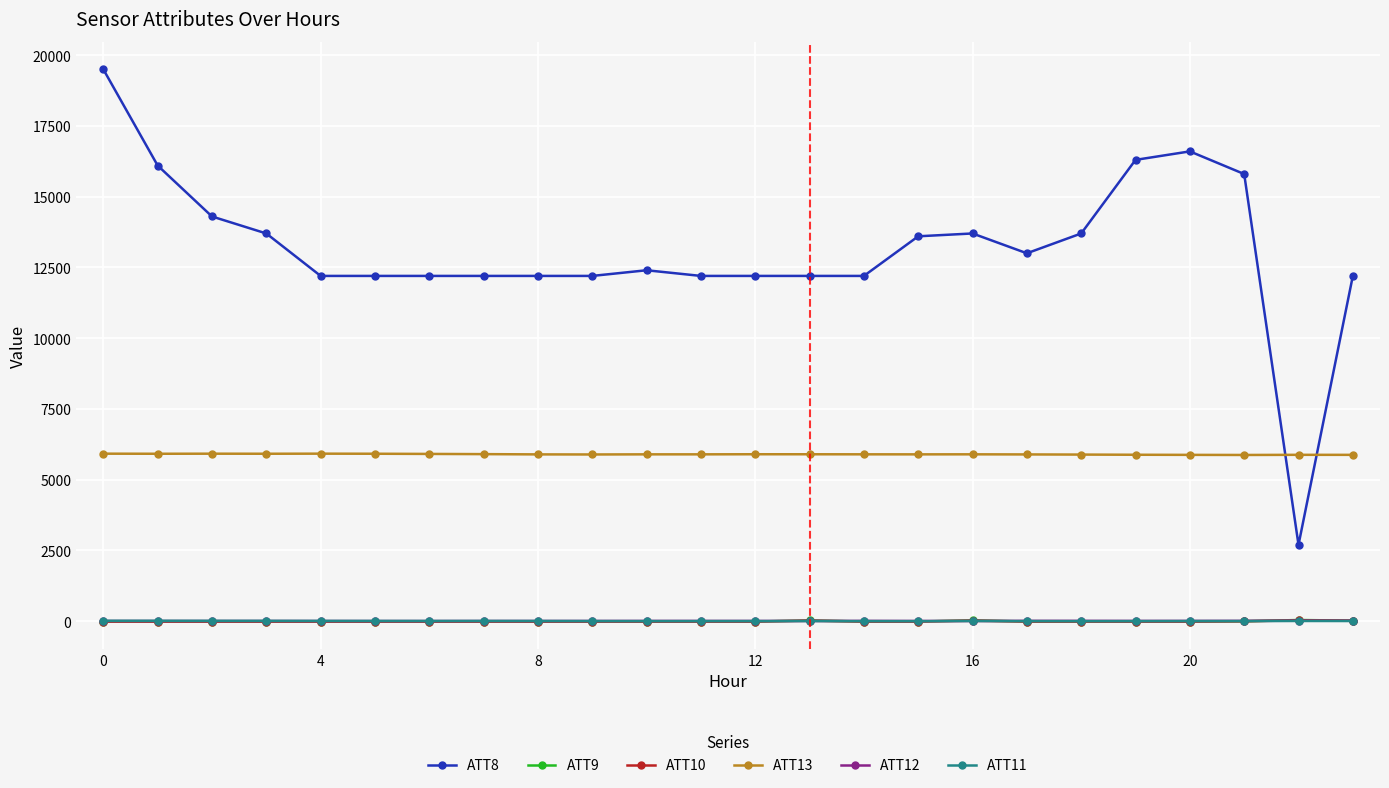

What is the difference between the maximum and second lowest values in the ATT13 series?

42.8